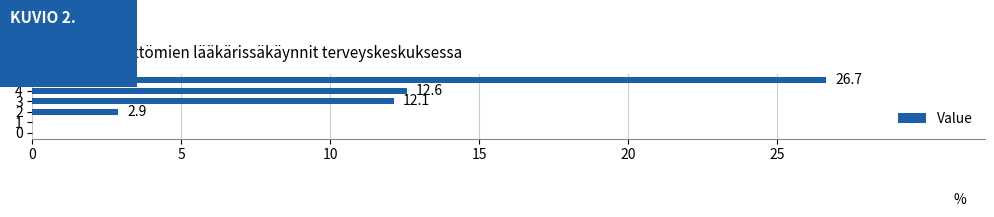

Is it true that the value at 1 is 16.2?

False